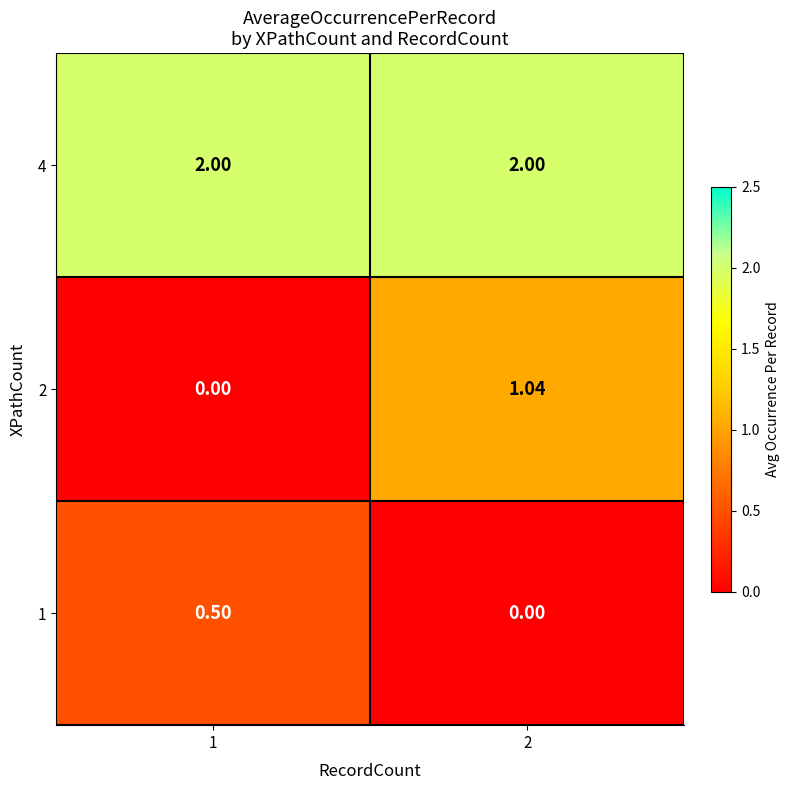

At which category is the sum across all series the highest?

2